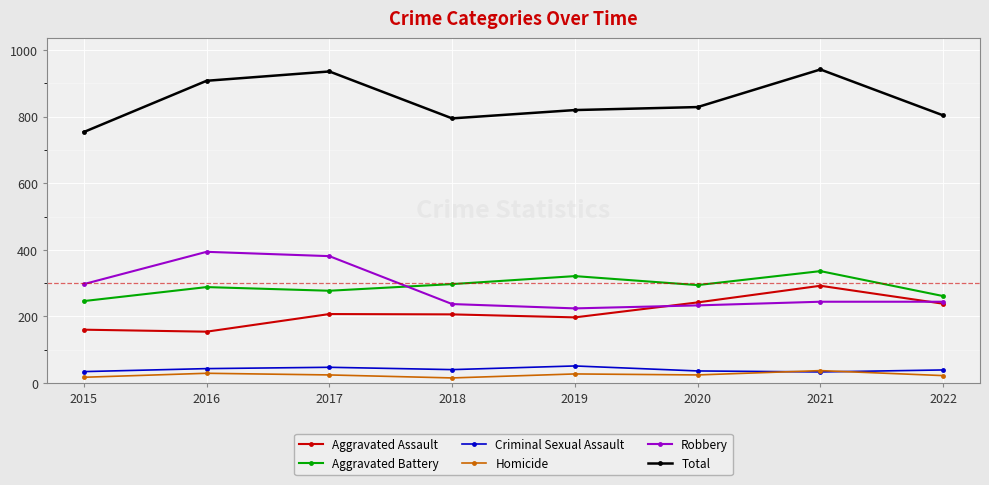

Is it true that Aggravated Assault equals 292 at 2021?

True